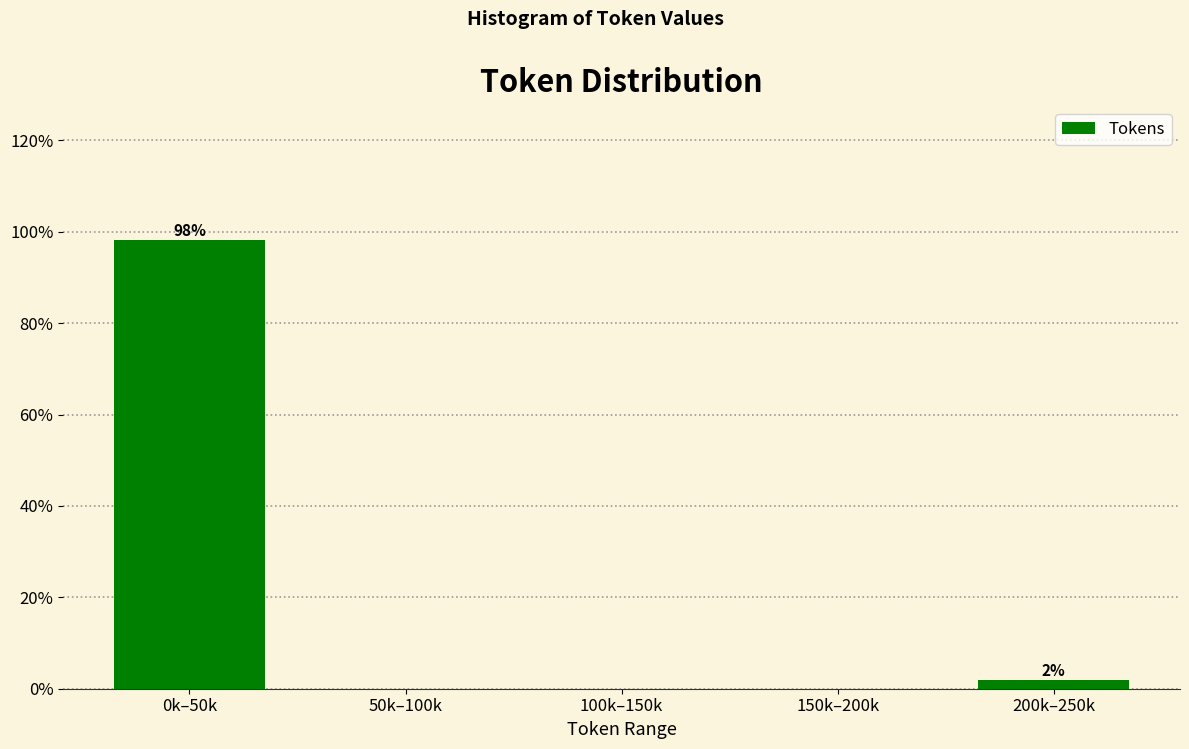

Reading left to right, list all the values displayed in this chart.

0k–50k=98.1	50k–100k=0.0	100k–150k=0.0	150k–200k=0.0	200k–250k=1.9